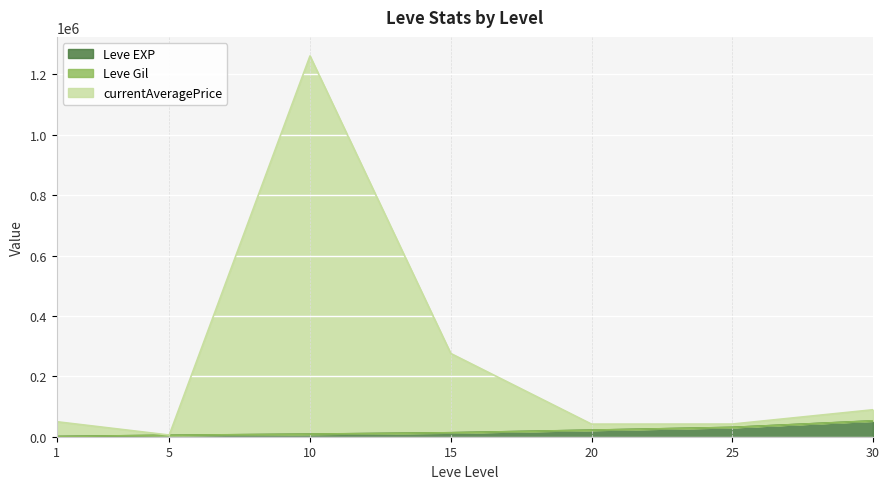

Is it true that currentAveragePrice equals 275660 at 15?

True